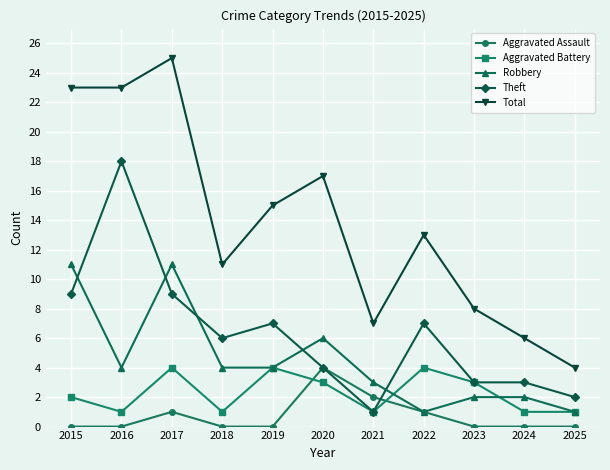

The value of Total at 2023 is 8. True or false?

True